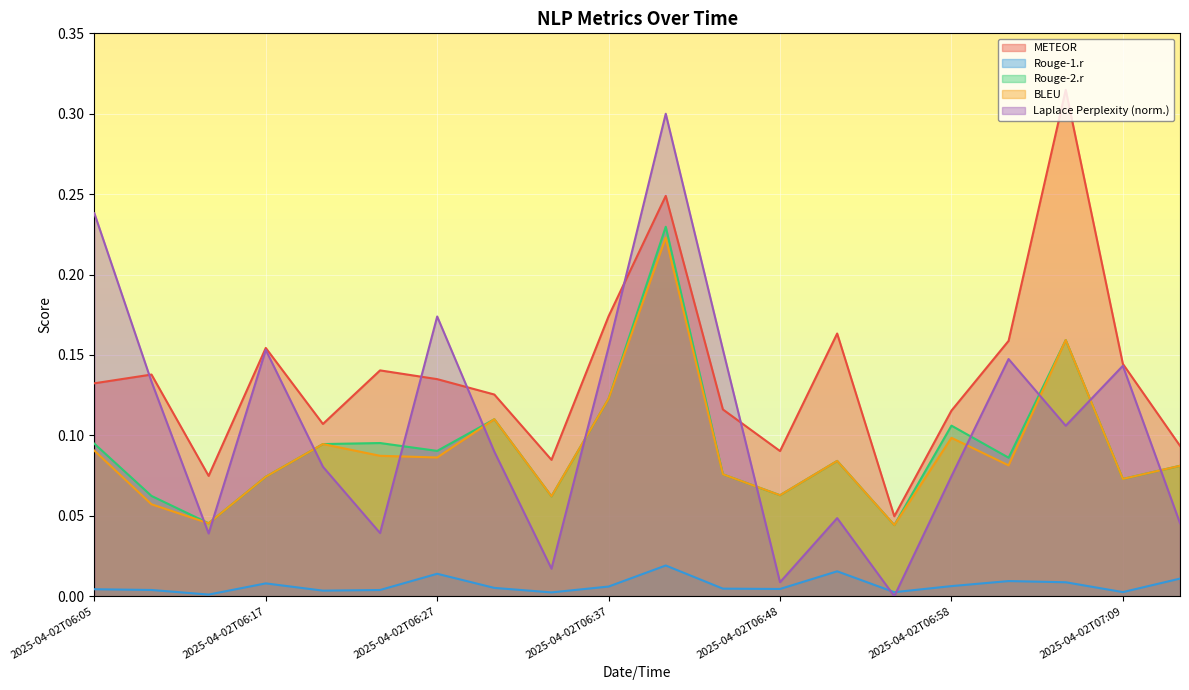

Which has a higher value, 2025-04-02T06:58 or 2025-04-02T06:27?

2025-04-02T06:27